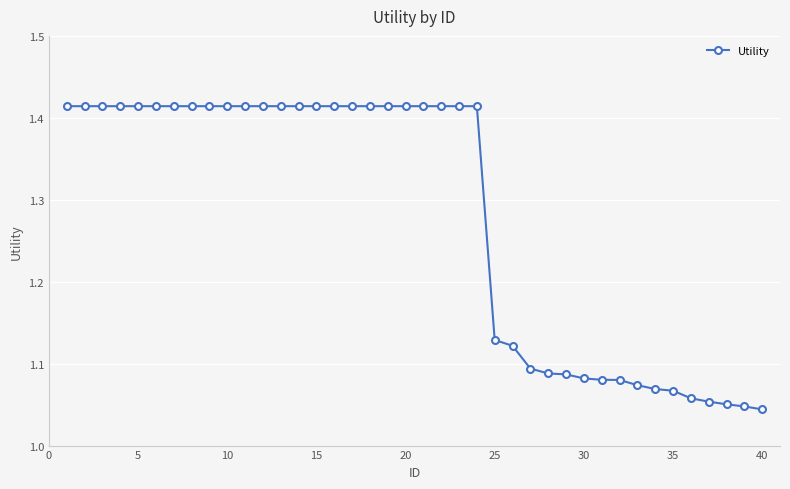

How many values are between 1 and 2?

40